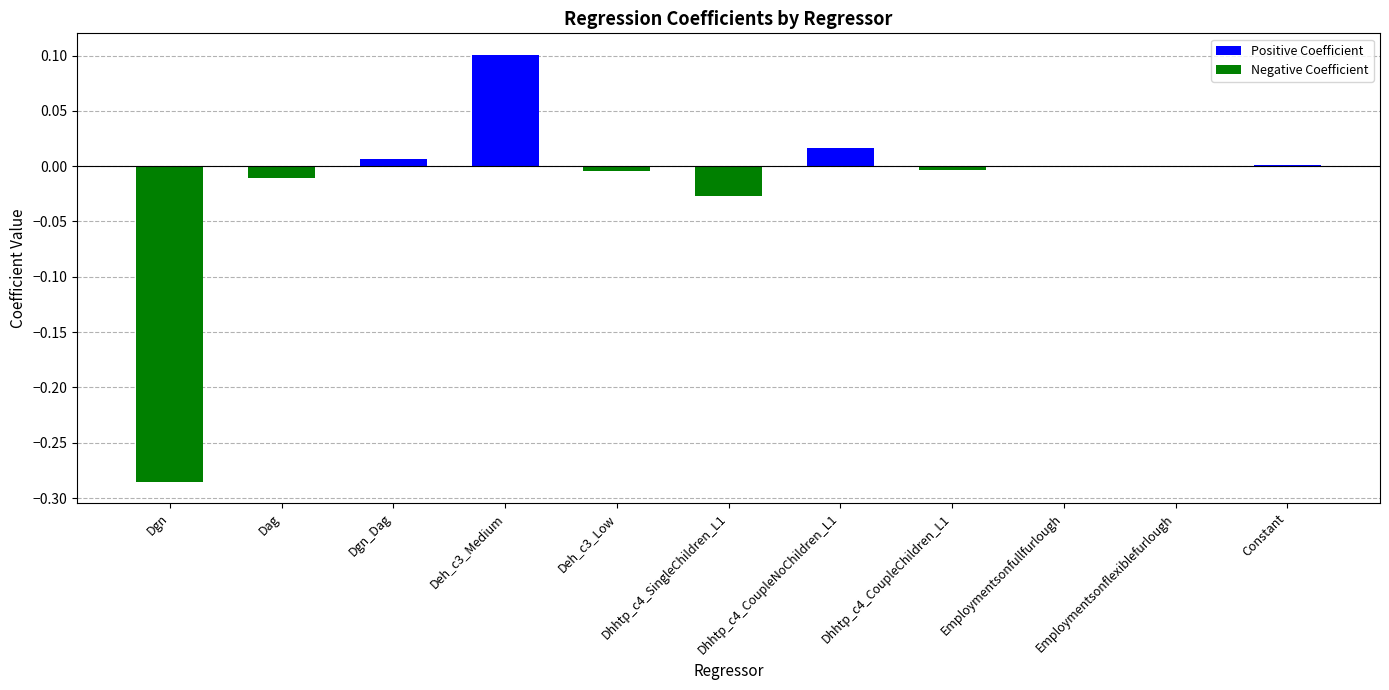

The value at Constant is 0.0. True or false?

True